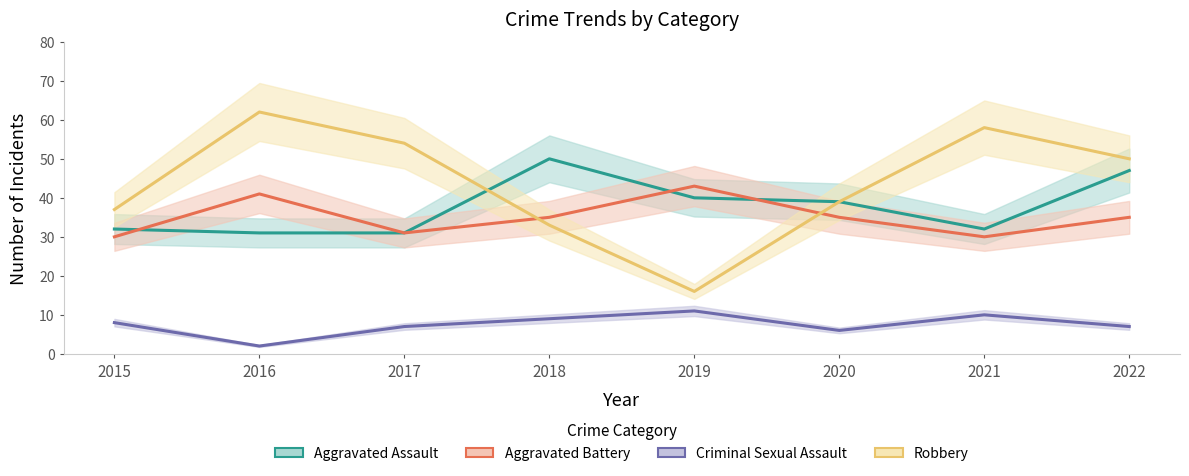

At which category is the sum across all series the highest?

2022